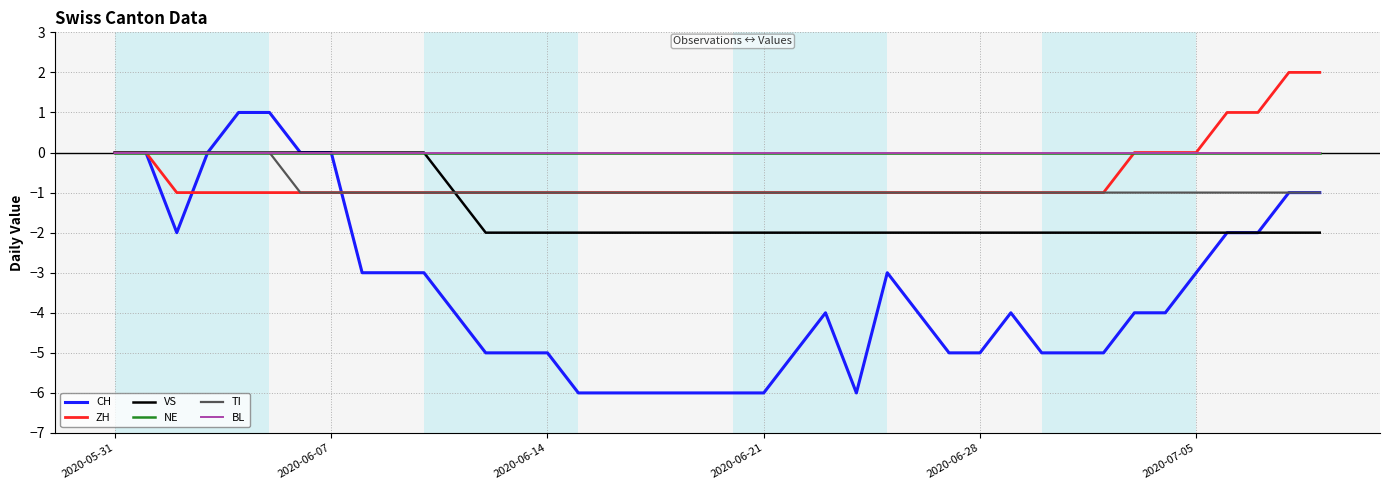

Is this an area chart (filled region under the line)?

No